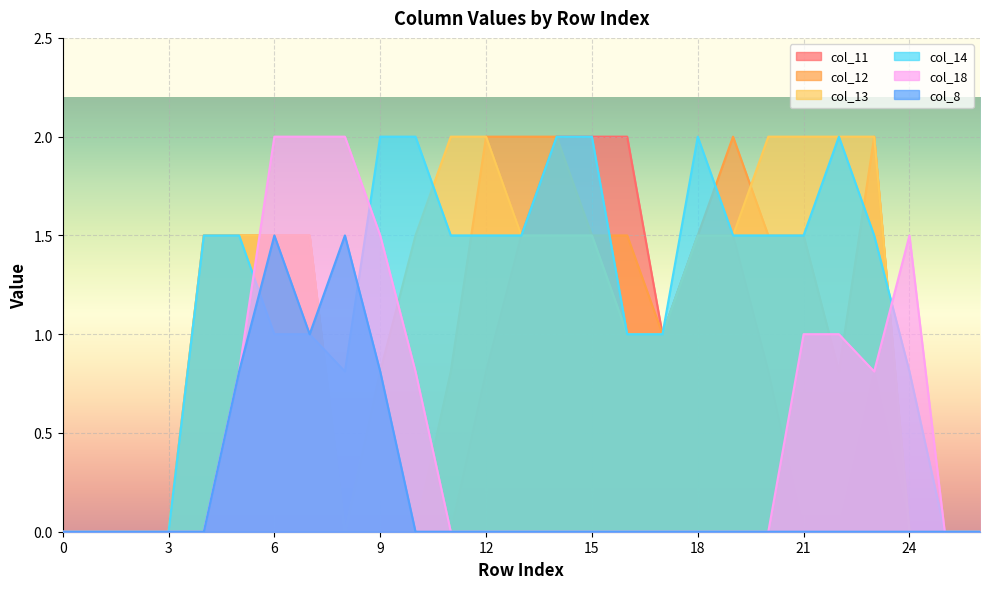

What are all the series names shown in the legend?

col_11, col_12, col_13, col_14, col_18, col_8